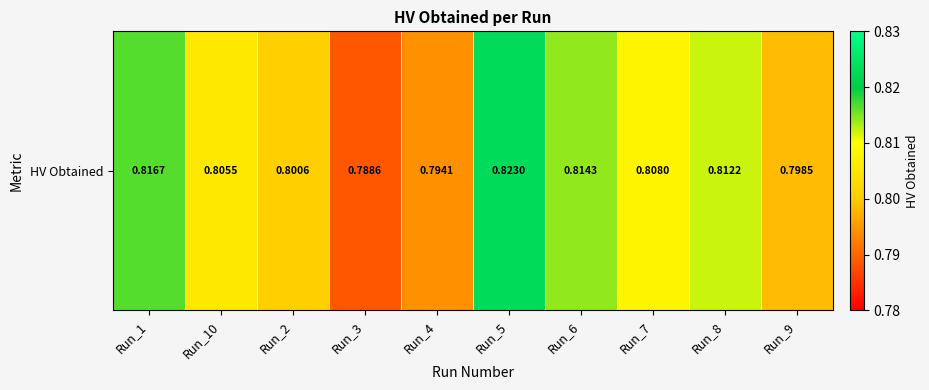

Which has a higher value, Run_7 or Run_5?

Run_5